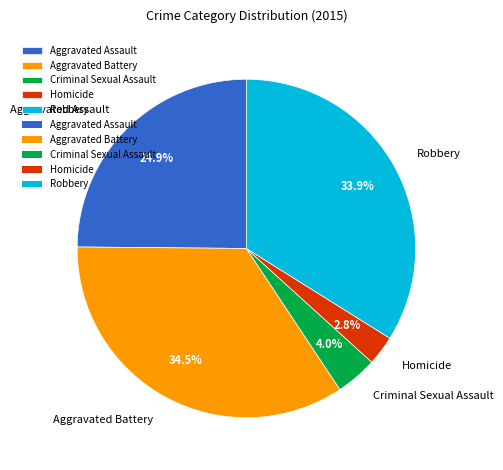

Is Aggravated Battery the majority of the pie?

No